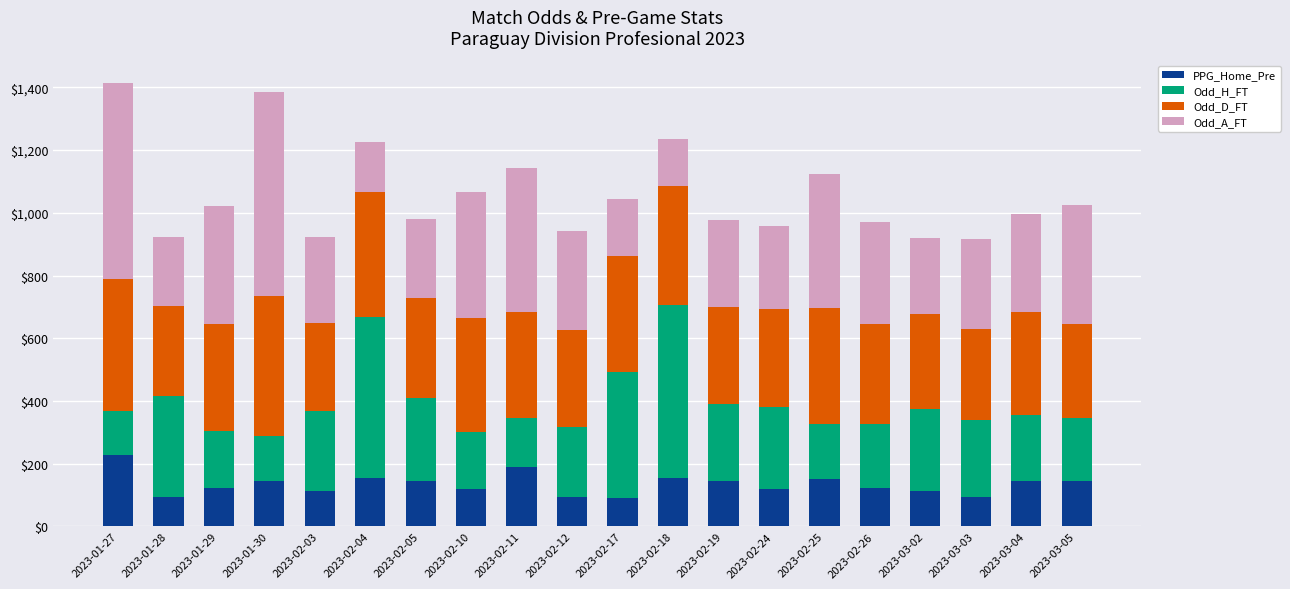

What is the difference between the second highest and second lowest values in the PPG_Home_Pre series?

96.0